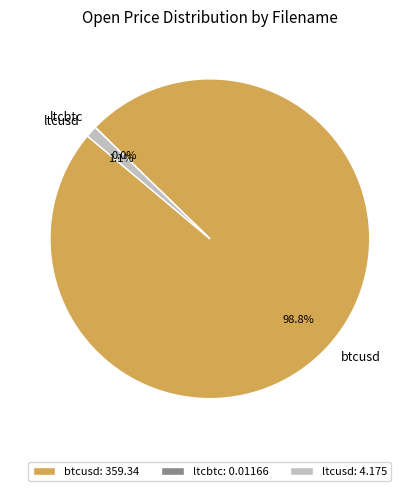

Which category has the biggest portion of the pie?

btcusd